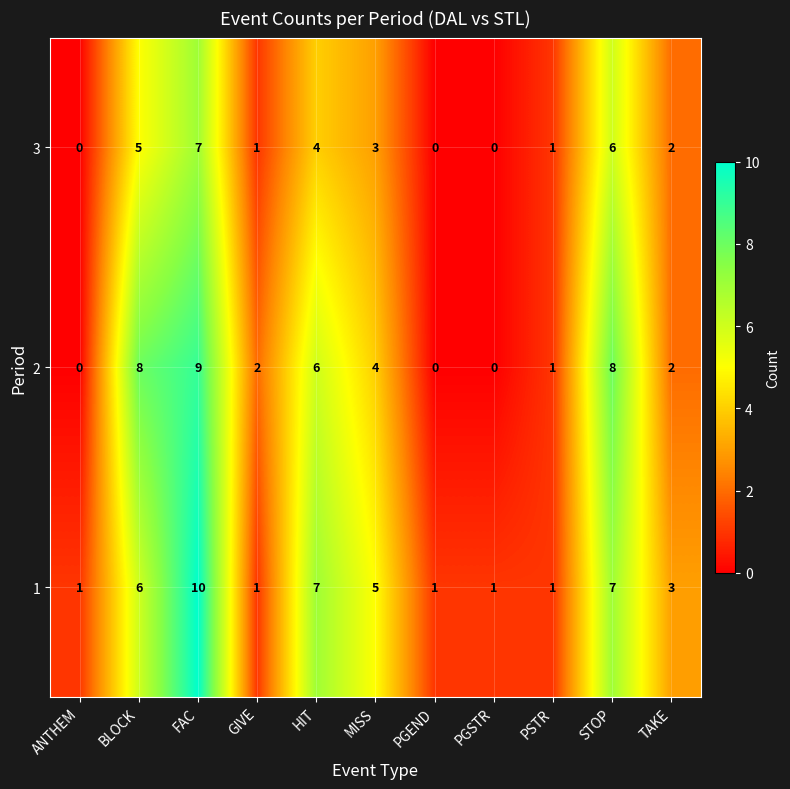

What is the difference between the maximum and minimum values in the 1 series?

9